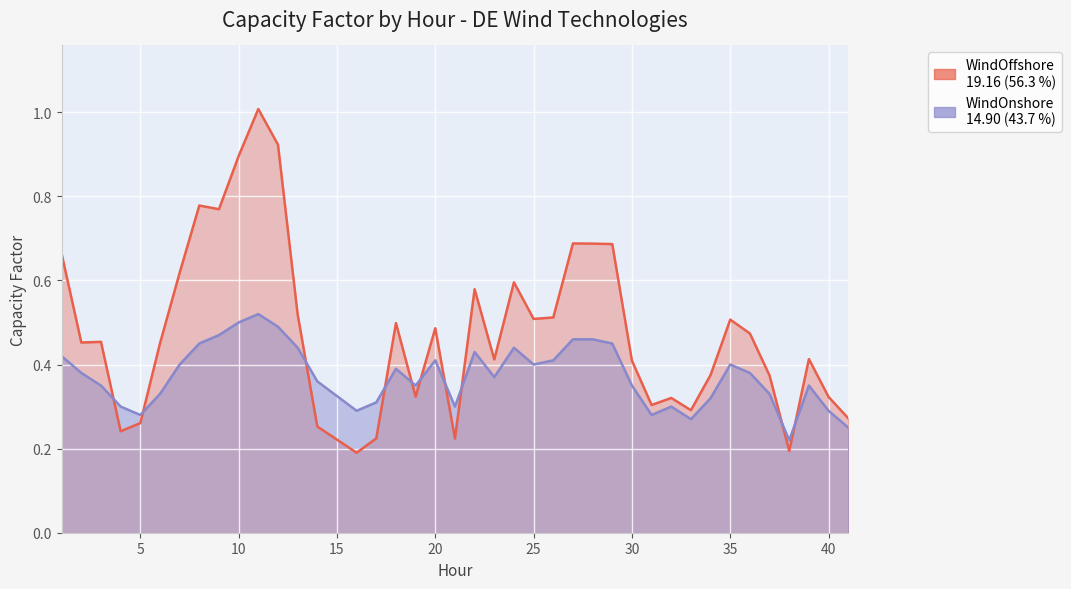

Which category has the lowest value across all series?

16